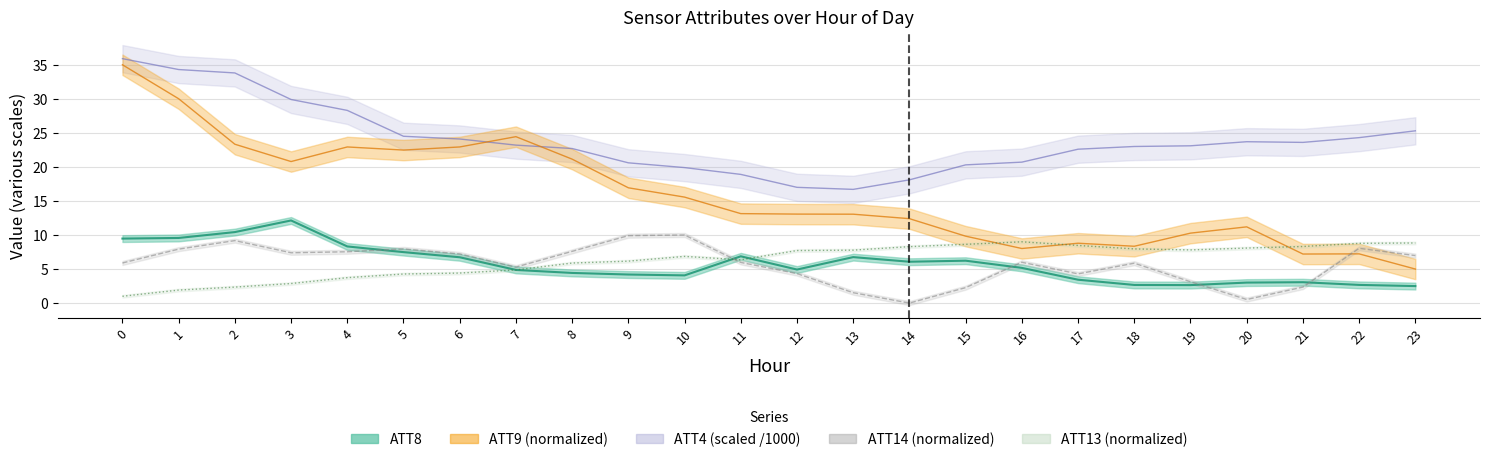

Reading left to right, what are all the values shown in this chart?

ATT4: 35.9	34.3	33.8	29.9	28.3	24.5	24.1	23.2	22.7	20.6	19.9	18.9	17.0	16.7	18.1	20.3	20.7	22.6	23.0	23.1	23.7	23.6	24.3	25.3
ATT8: 9.5	9.6	10.4	12.1	8.3	7.5	6.7	4.9	4.4	4.2	4.1	6.9	4.9	6.8	6.1	6.2	5.2	3.4	2.7	2.6	3.0	3.1	2.7	2.5
ATT9: 35.0	30.0	23.3	20.8	22.9	22.5	22.9	24.4	21.1	16.9	15.6	13.1	13.1	13.1	12.4	9.8	8.0	8.8	8.3	10.3	11.2	7.2	7.2	5.0
ATT13: 1.0	1.9	2.3	2.9	3.7	4.3	4.4	4.9	5.9	6.2	6.9	6.4	7.7	7.8	8.3	8.6	9.0	8.5	8.0	7.8	8.1	8.3	8.8	8.8
ATT14: 5.9	7.9	9.2	7.4	7.5	8.0	7.2	5.3	7.6	9.9	10.0	6.0	4.3	1.5	0.0	2.3	6.0	4.3	5.9	3.1	0.5	2.4	8.0	7.0